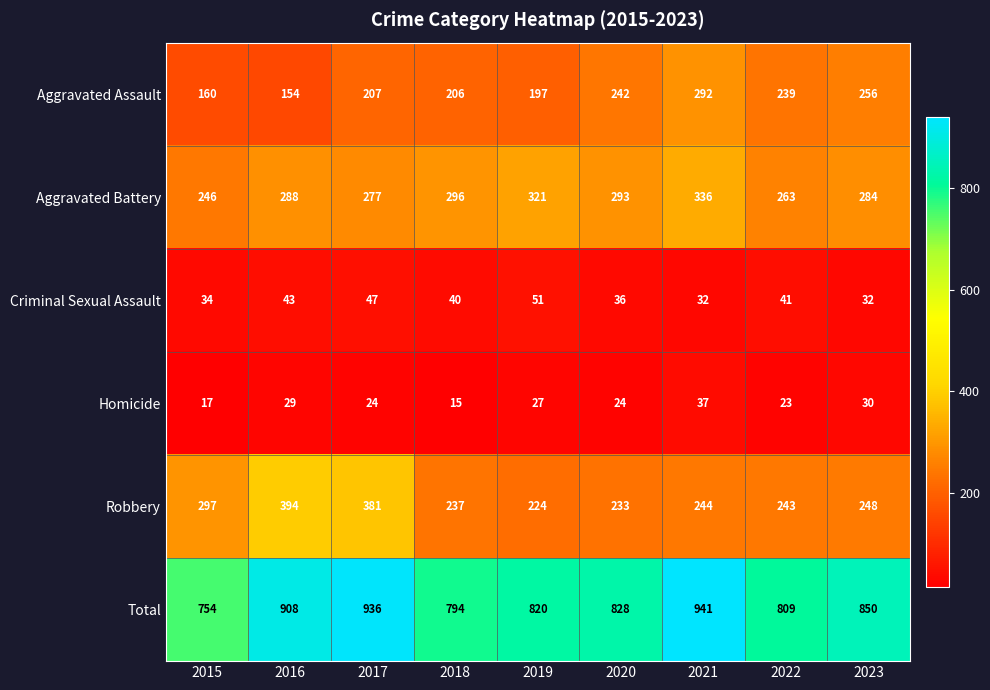

How many Criminal Sexual Assault values are between 34 and 43?

5